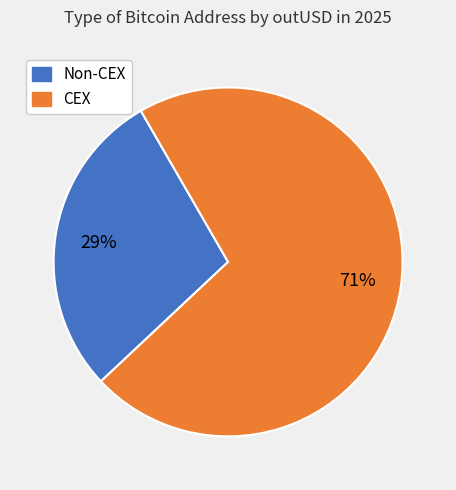

To the nearest percent, what is the average slice percentage?

50%